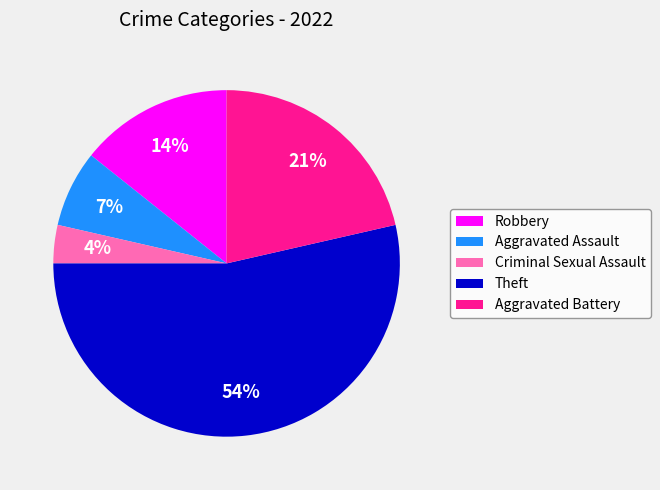

Rank the categories by value from highest to lowest.

Theft, Aggravated Battery, Robbery, Aggravated Assault, Criminal Sexual Assault